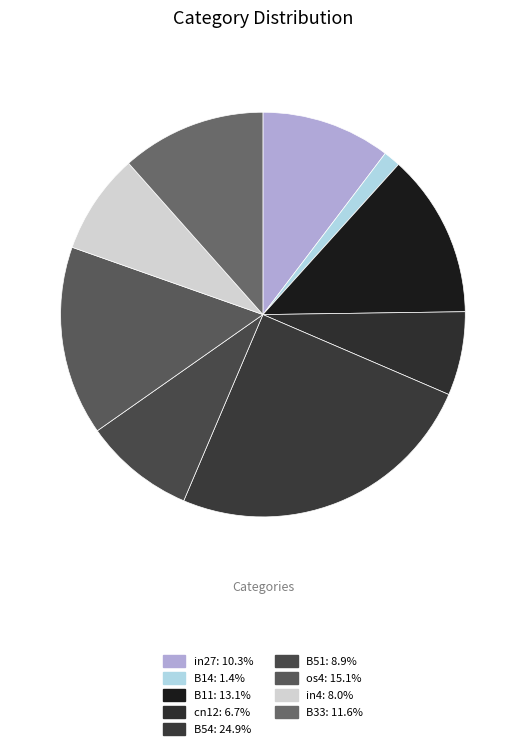

Rank the categories by value from lowest to highest.

B14, cn12, in4, B51, in27, B33, B11, os4, B54